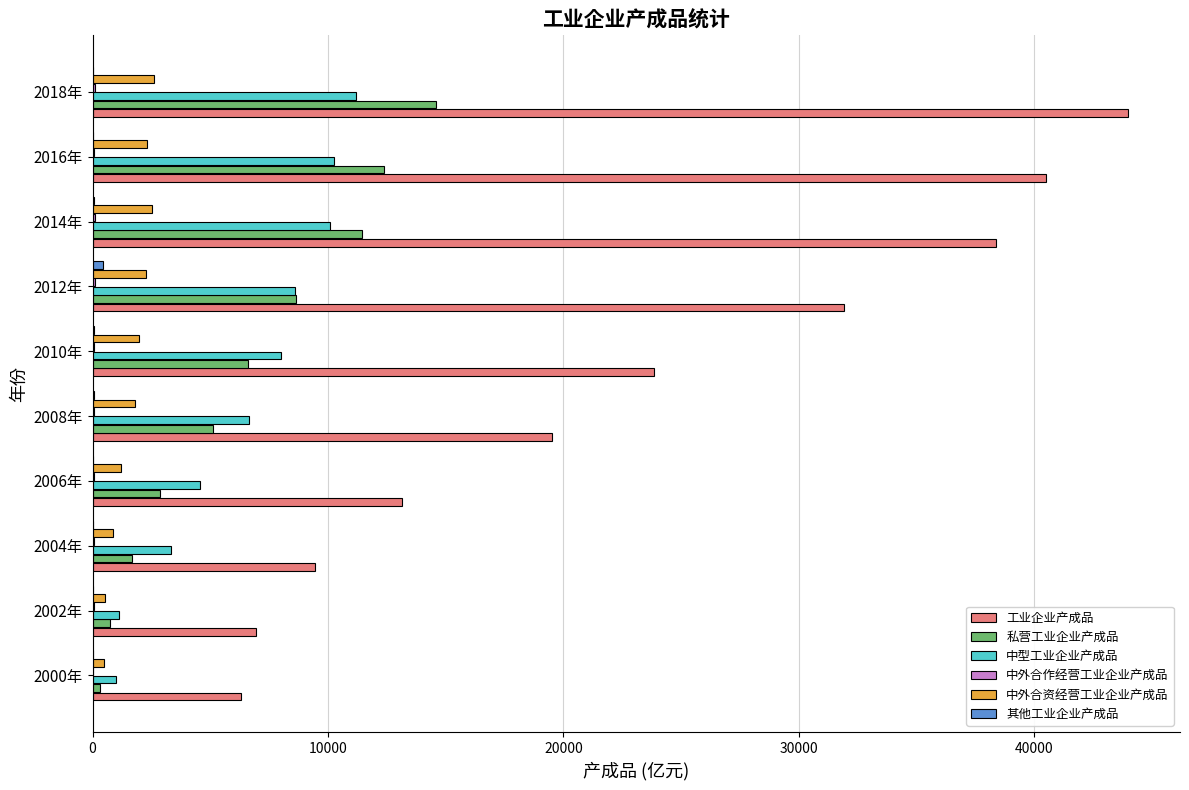

Which category has the highest value across all series?

2018年